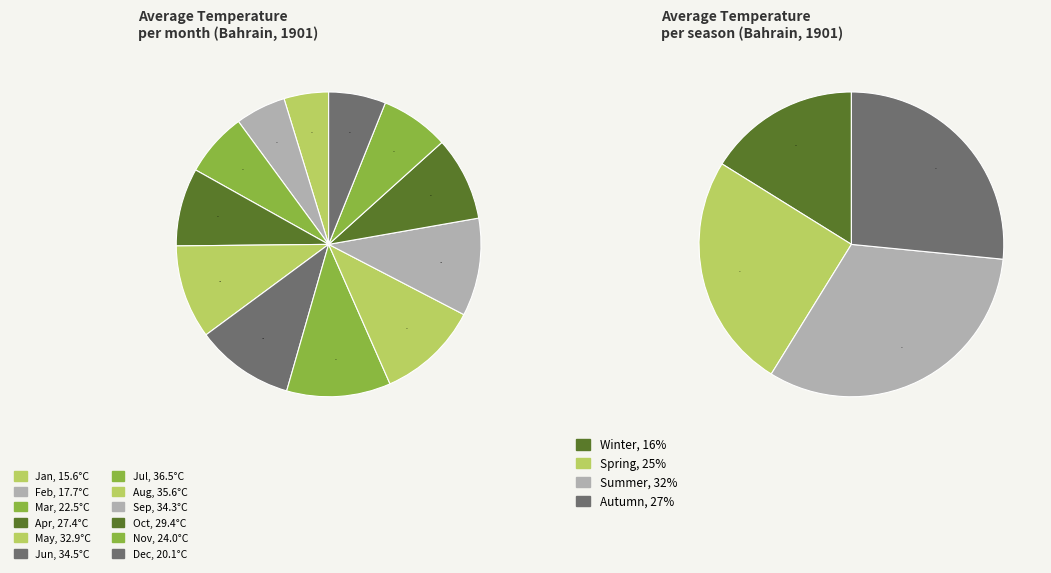

How many slices are in this pie chart?

12